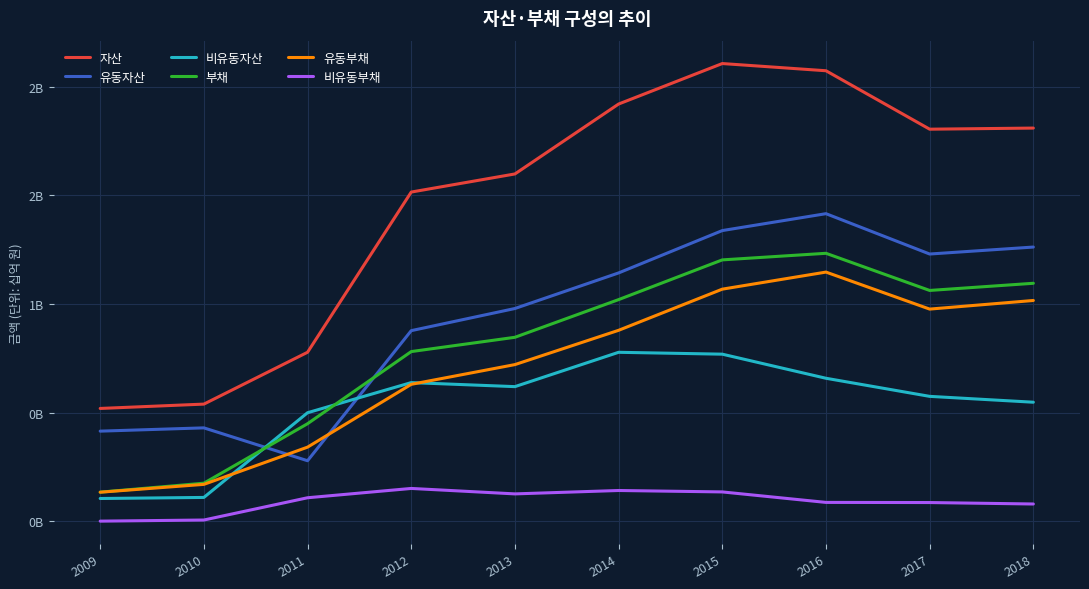

What are all the series names shown in the legend?

자산, 유동자산, 비유동자산, 부채, 유동부채, 비유동부채